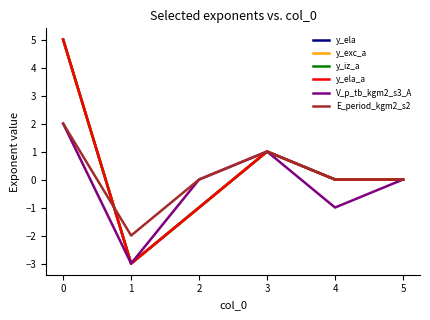

What is the difference between the maximum and minimum values in the y_iz_a series?

8